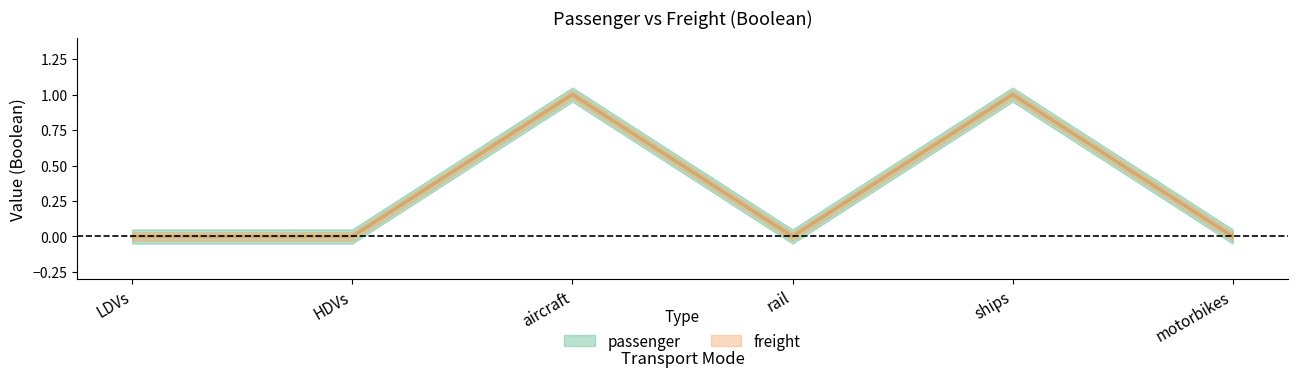

Count the number of data series in this chart.

2